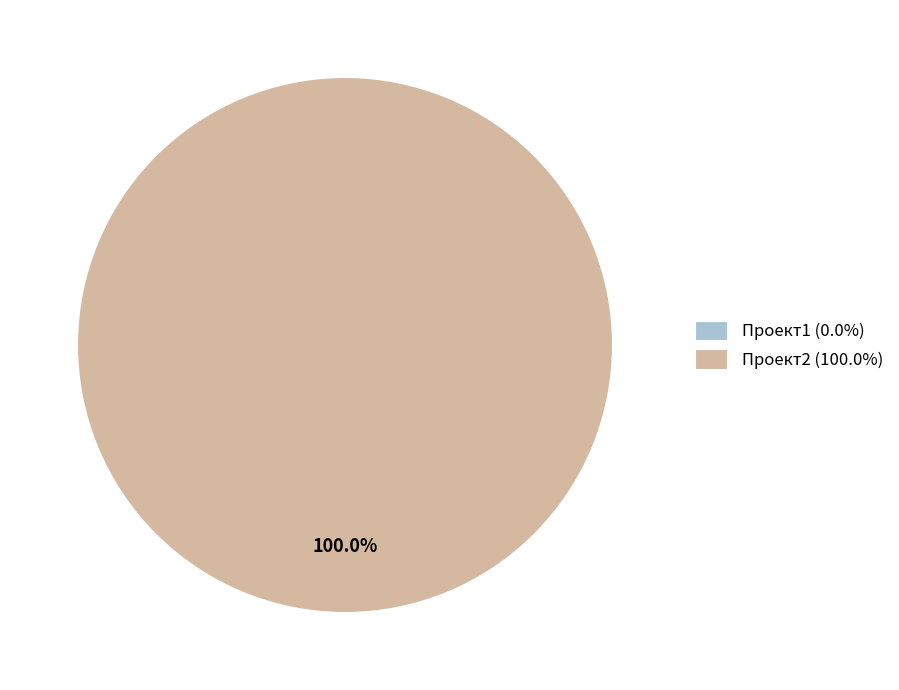

Rank the categories by value from highest to lowest.

Проект2, Проект1